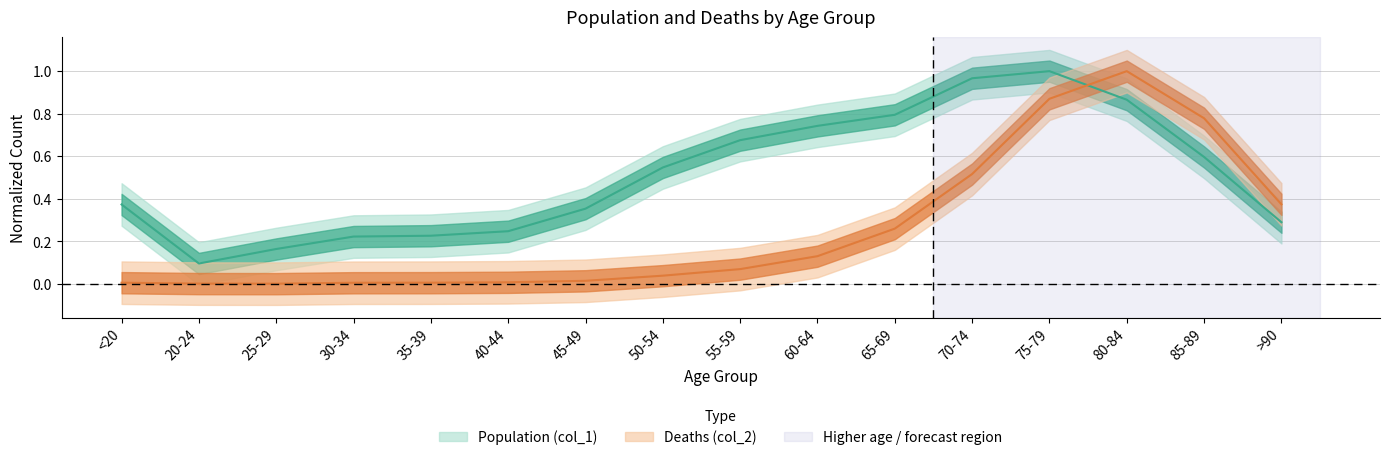

In Population (col_1), how many points are lower than both neighbors (excluding endpoints)?

1